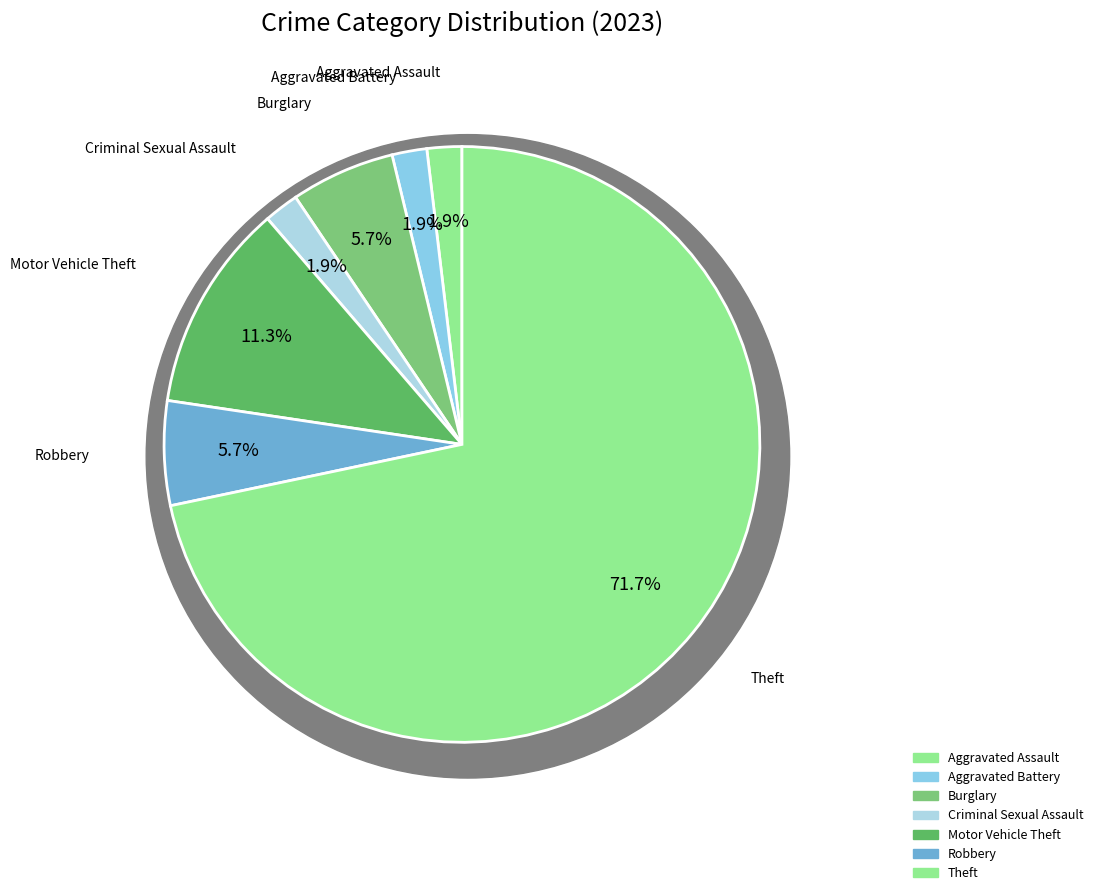

Rank the categories by value from lowest to highest.

Aggravated Assault, Aggravated Battery, Criminal Sexual Assault, Burglary, Robbery, Motor Vehicle Theft, Theft